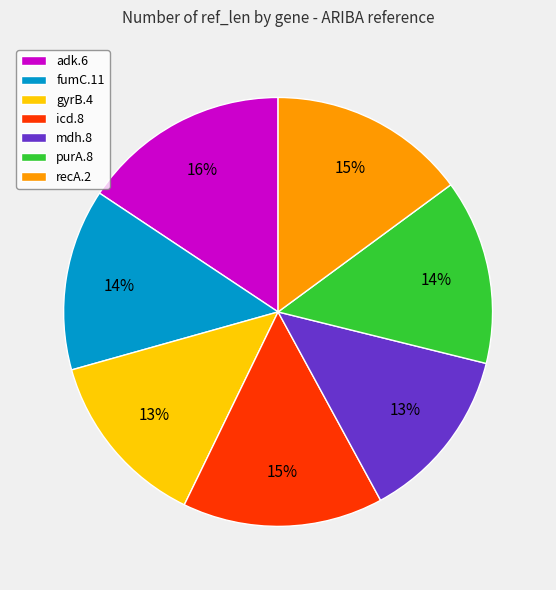

To the nearest percent, what is the average slice percentage?

14%